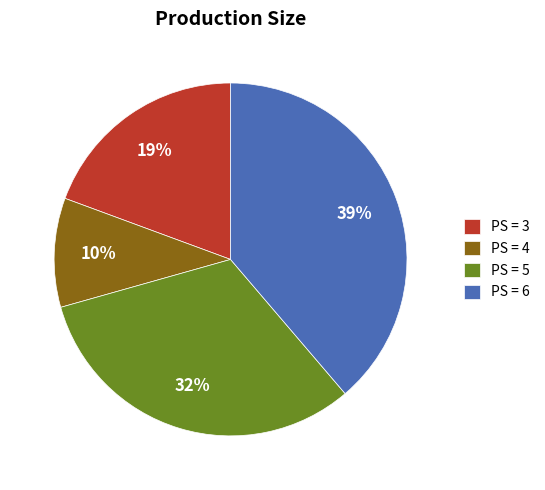

Which has a higher value, PS = 3 or PS = 5?

PS = 5